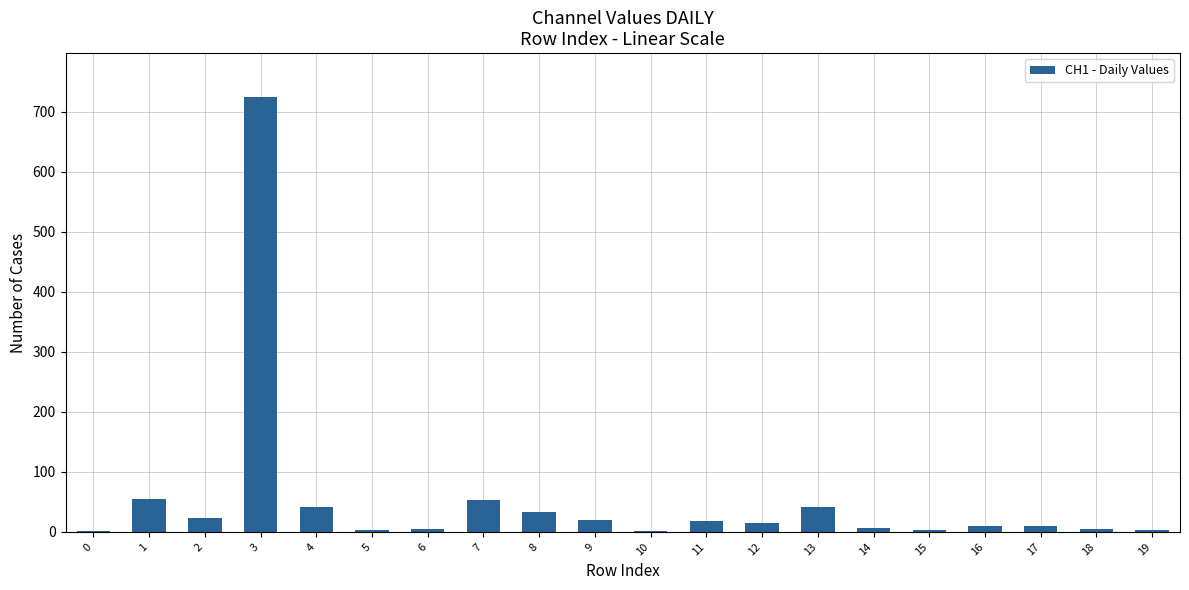

What is the sum of all values?

1071.0